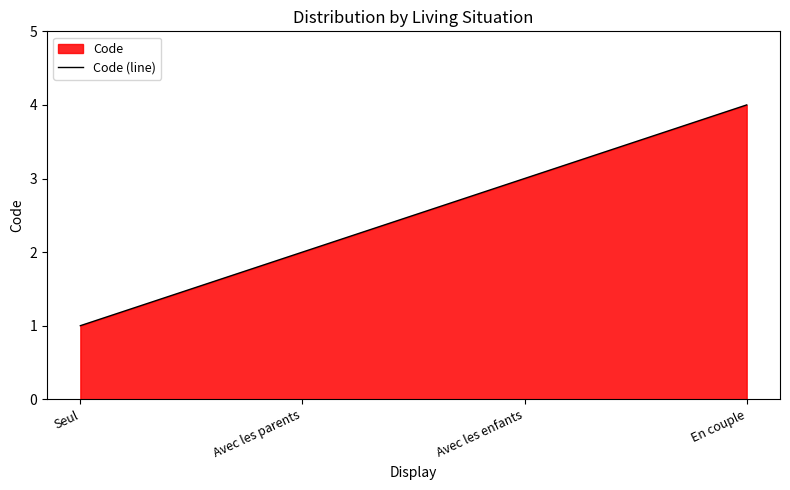

How many data points are less than 3?

2